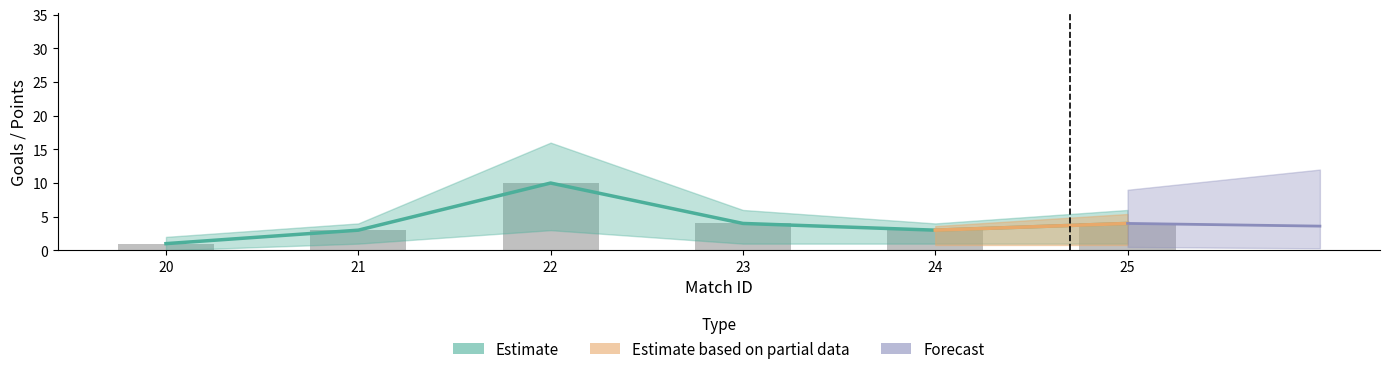

At how many categories does at least one series exceed 2?

5